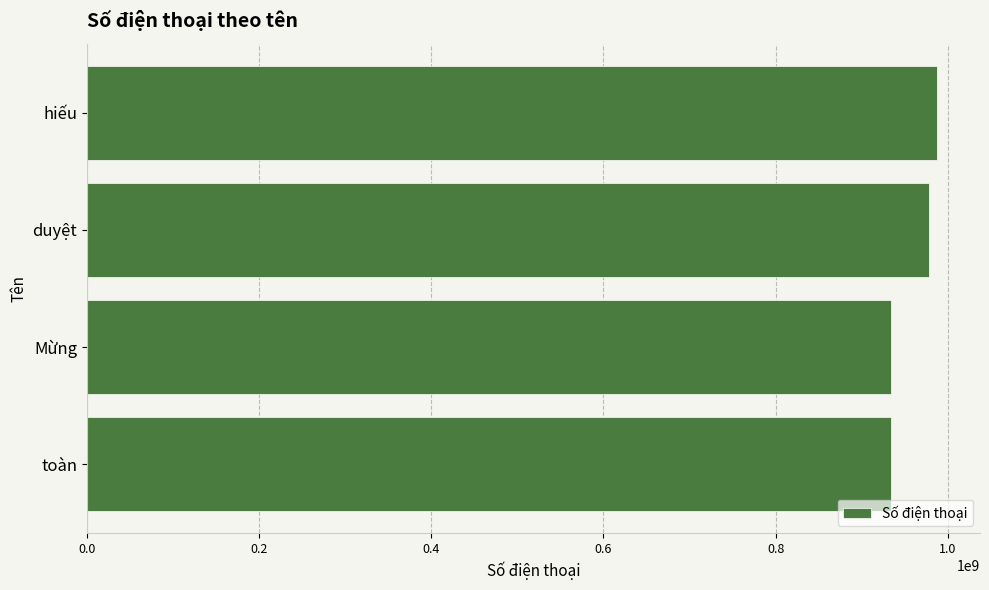

What is the change in value from toàn to duyệt?

+44800000